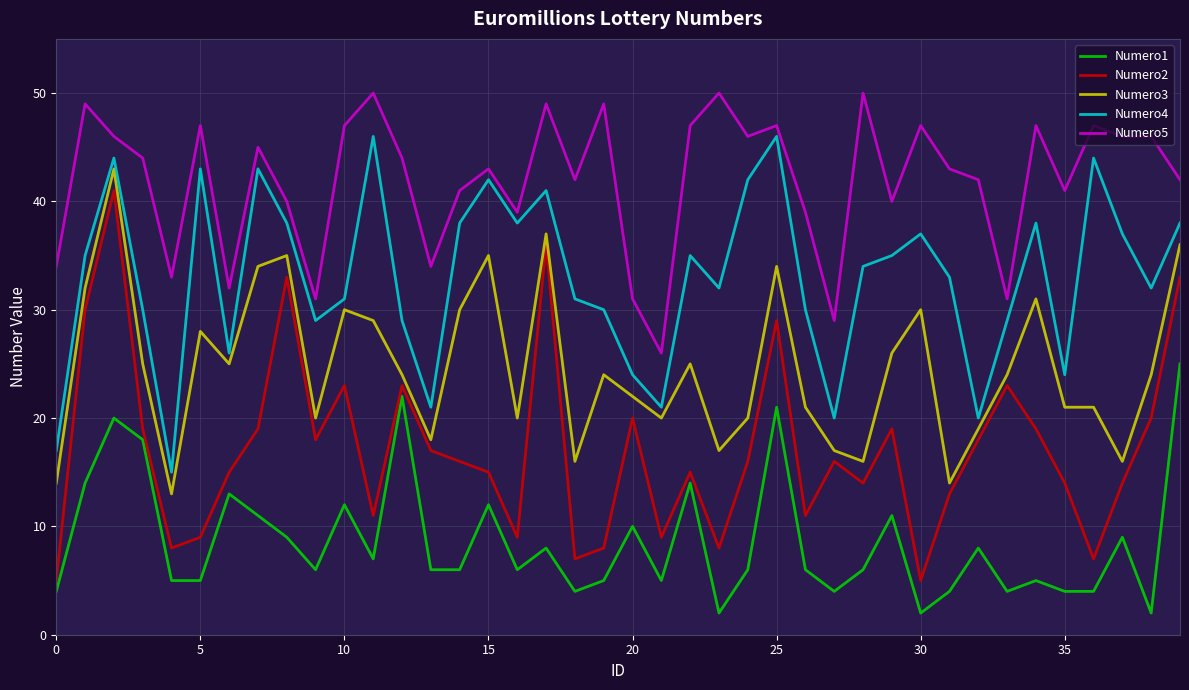

Reading right to left, what are all the values shown in this chart?

Numero1: 25	2	9	4	4	5	4	8	4	2	11	6	4	6	21	6	2	14	5	10	5	4	8	6	12	6	6	22	7	12	6	9	11	13	5	5	18	20	14	4
Numero2: 33	20	14	7	14	19	23	18	13	5	19	14	16	11	29	16	8	15	9	20	8	7	36	9	15	16	17	23	11	23	18	33	19	15	9	8	19	41	30	5
Numero3: 36	24	16	21	21	31	24	19	14	30	26	16	17	21	34	20	17	25	20	22	24	16	37	20	35	30	18	24	29	30	20	35	34	25	28	13	25	43	32	14
Numero4: 38	32	37	44	24	38	29	20	33	37	35	34	20	30	46	42	32	35	21	24	30	31	41	38	42	38	21	29	46	31	29	38	43	26	43	15	30	44	35	17
Numero5: 42	46	46	47	41	47	31	42	43	47	40	50	29	39	47	46	50	47	26	31	49	42	49	39	43	41	34	44	50	47	31	40	45	32	47	33	44	46	49	34